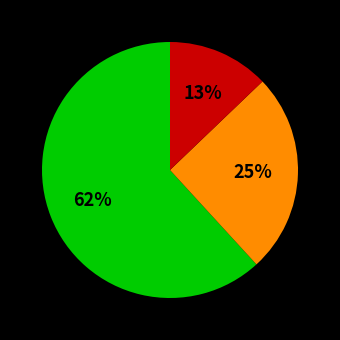

Does any single category account for the majority?

Yes